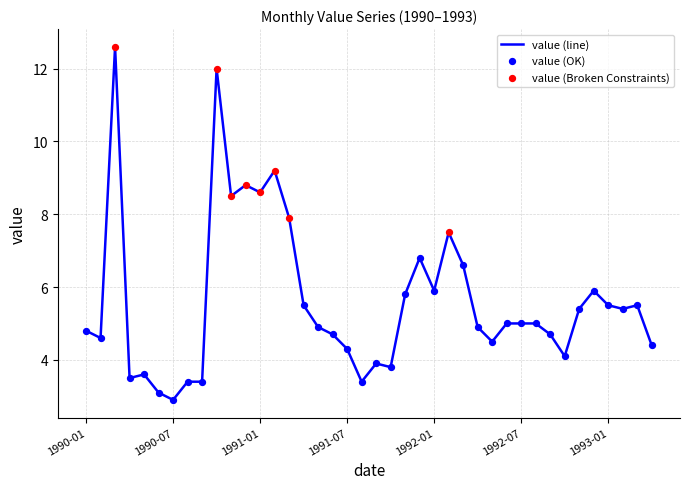

What is the maximum value shown in the chart?

12.6